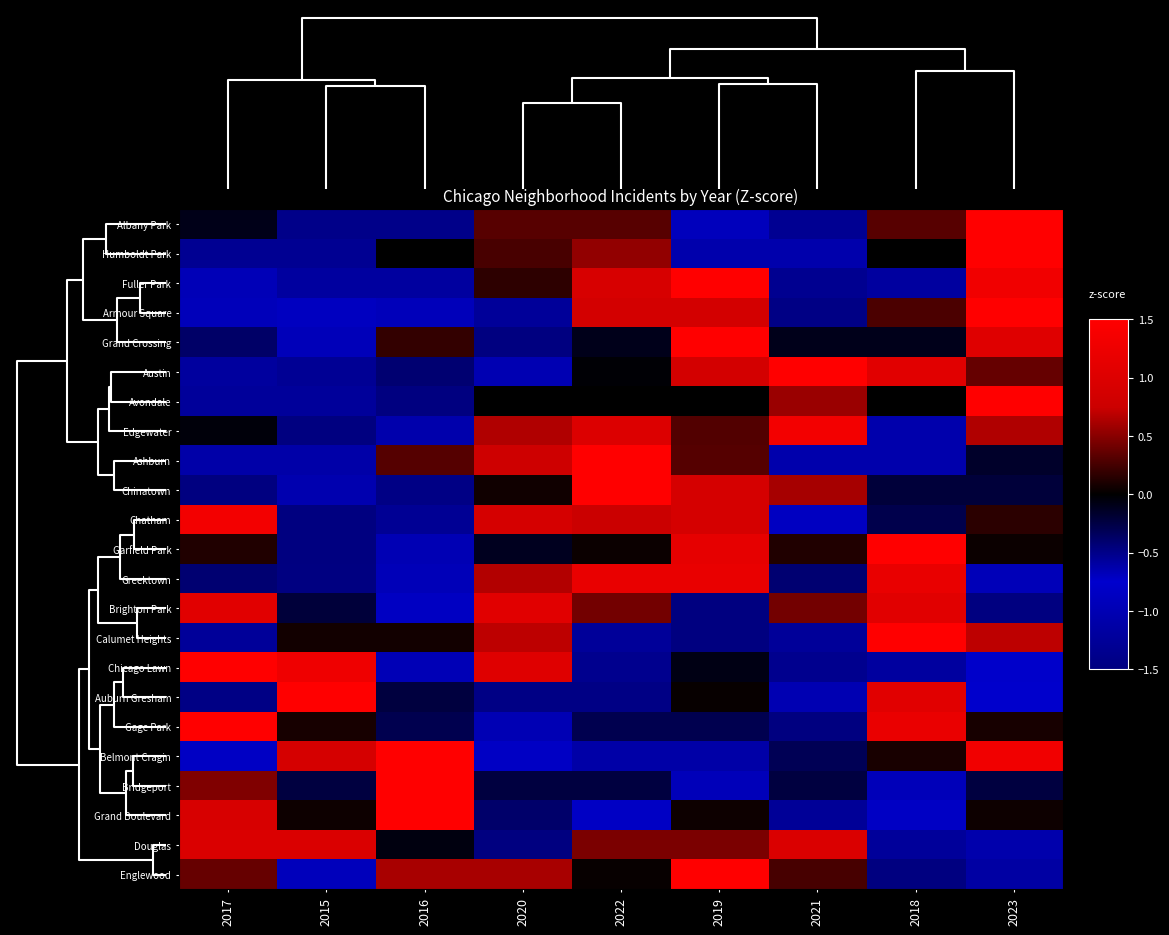

Reading left to right, what are all the values shown in this chart?

Albany Park: 2017=-0.1	2015=-0.5	2016=-0.5	2020=0.3	2022=0.3	2019=-0.9	2021=-1.3	2018=0.3	2023=2.4
Humboldt Park: 2017=-0.5	2015=-0.5	2016=0.0	2020=0.3	2022=0.5	2019=-1.1	2021=-1.1	2018=0.0	2023=2.4
Fuller Park: 2017=-1.0	2015=-0.6	2016=-0.6	2020=0.2	2022=0.9	2019=1.7	2021=-1.3	2018=-0.6	2023=1.3
Armour Square: 2017=-0.7	2015=-0.9	2016=-0.7	2020=-1.3	2022=0.8	2019=0.8	2021=-0.5	2018=0.3	2023=2.0
Grand Crossing: 2017=-0.4	2015=-0.9	2016=0.2	2020=-1.6	2022=-0.1	2019=2.0	2021=-0.1	2018=-0.1	2023=1.0
Austin: 2017=-1.2	2015=-1.3	2016=-0.4	2020=-1.0	2022=-0.0	2019=0.9	2021=1.6	2018=1.1	2023=0.4
Avondale: 2017=-0.6	2015=-0.6	2016=-1.7	2020=0.0	2022=0.0	2019=0.0	2021=0.6	2018=0.0	2023=2.3
Edgewater: 2017=-0.0	2015=-1.7	2016=-1.1	2020=0.6	2022=1.0	2019=0.3	2021=1.3	2018=-1.1	2023=0.6
Ashburn: 2017=-1.1	2015=-1.1	2016=0.3	2020=0.8	2022=2.2	2019=0.3	2021=-0.6	2018=-0.6	2023=-0.2
Chinatown: 2017=-1.6	2015=-1.0	2016=-0.5	2020=0.1	2022=2.0	2019=0.9	2021=0.6	2018=-0.2	2023=-0.2
Chatham: 2017=1.3	2015=-1.6	2016=-1.3	2020=0.9	2022=0.7	2019=0.9	2021=-0.9	2018=-0.3	2023=0.2
Garfield Park: 2017=0.1	2015=-2.2	2016=-0.7	2020=-0.1	2022=0.0	2019=1.1	2021=0.1	2018=1.5	2023=0.0
Greektown: 2017=-0.4	2015=-1.5	2016=-0.9	2020=0.7	2022=1.2	2019=1.2	2021=-0.4	2018=1.2	2023=-0.9
Brighton Park: 2017=1.1	2015=-0.2	2016=-0.9	2020=1.1	2022=0.4	2019=-1.5	2021=0.4	2018=1.1	2023=-1.5
Calumet Heights: 2017=-0.6	2015=0.1	2016=0.1	2020=0.7	2022=-0.6	2019=-1.8	2021=-0.6	2018=2.0	2023=0.7
Chicago Lawn: 2017=1.7	2015=1.3	2016=-1.0	2020=1.0	2022=-0.5	2019=-0.1	2021=-0.5	2018=-1.2	2023=-0.7
Auburn Gresham: 2017=-0.5	2015=2.4	2016=-0.2	2020=-0.5	2022=-0.5	2019=0.0	2021=-1.0	2018=1.1	2023=-0.7
Gage Park: 2017=1.9	2015=0.1	2016=-0.3	2020=-0.7	2022=-0.3	2019=-0.3	2021=-1.8	2018=1.2	2023=0.1
Belmont Cragin: 2017=-0.7	2015=0.9	2016=1.7	2020=-0.7	2022=-1.1	2019=-1.1	2021=-0.3	2018=0.1	2023=1.3
Bridgeport: 2017=0.5	2015=-0.2	2016=2.6	2020=-0.2	2022=-0.2	2019=-0.9	2021=-0.2	2018=-0.9	2023=-0.2
Grand Boulevard: 2017=0.9	2015=0.0	2016=2.2	2020=-0.4	2022=-0.8	2019=0.0	2021=-1.3	2018=-0.8	2023=0.0
Douglas: 2017=1.0	2015=1.0	2016=-0.1	2020=-2.1	2022=0.5	2019=0.5	2021=1.0	2018=-0.6	2023=-1.1
Englewood: 2017=0.4	2015=-0.9	2016=0.6	2020=0.6	2022=0.0	2019=1.8	2021=0.3	2018=-1.6	2023=-1.2